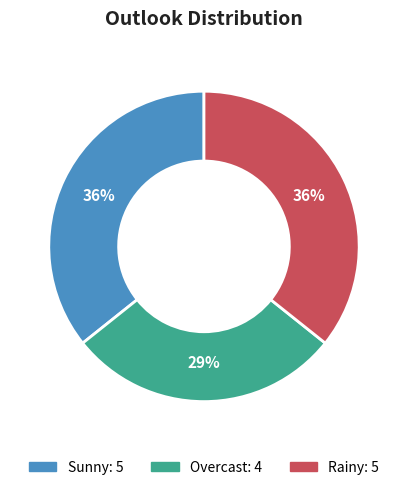

To the nearest percent, what is the combined percentage of Rainy and Overcast?

64%